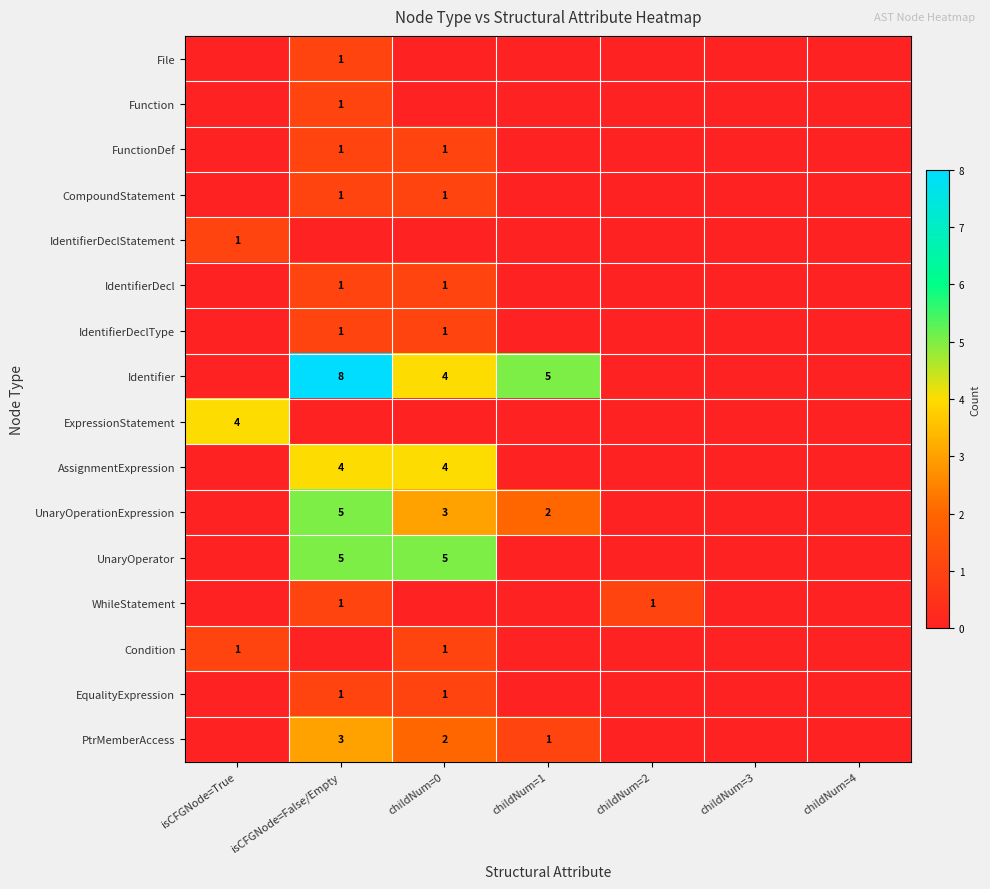

Between childNum=0 and childNum=3, which series saw the biggest shift?

UnaryOperator